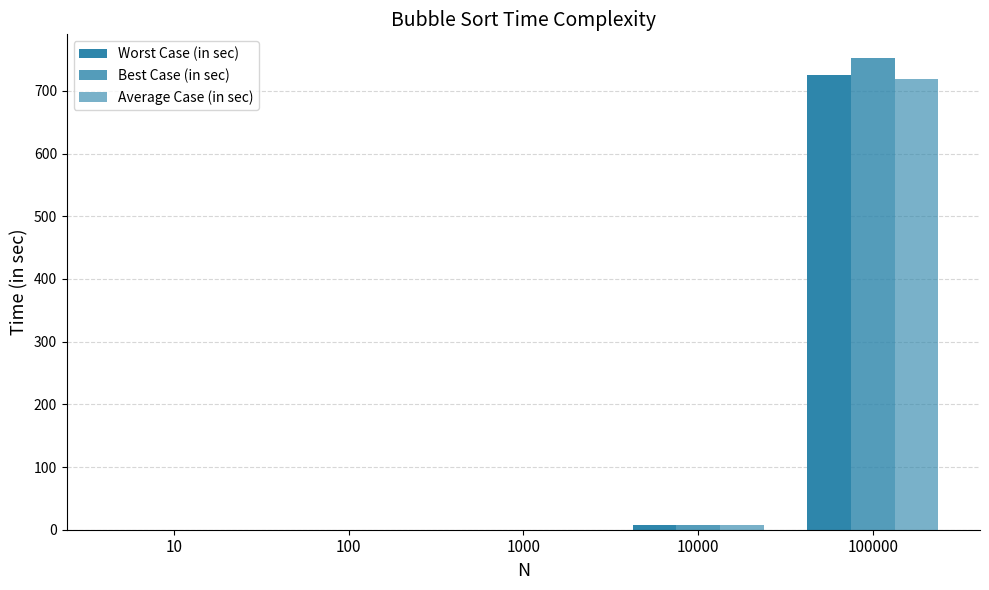

How many groups of bars are there?

5